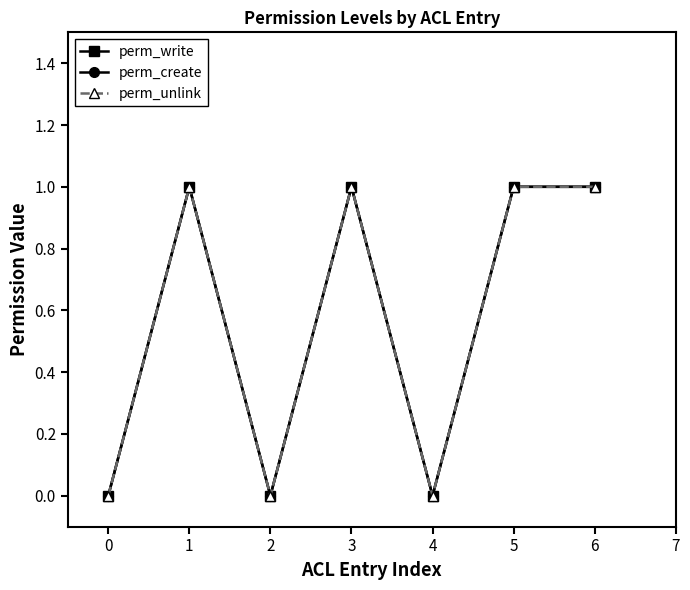

Is this an area chart (filled region under the line)?

No